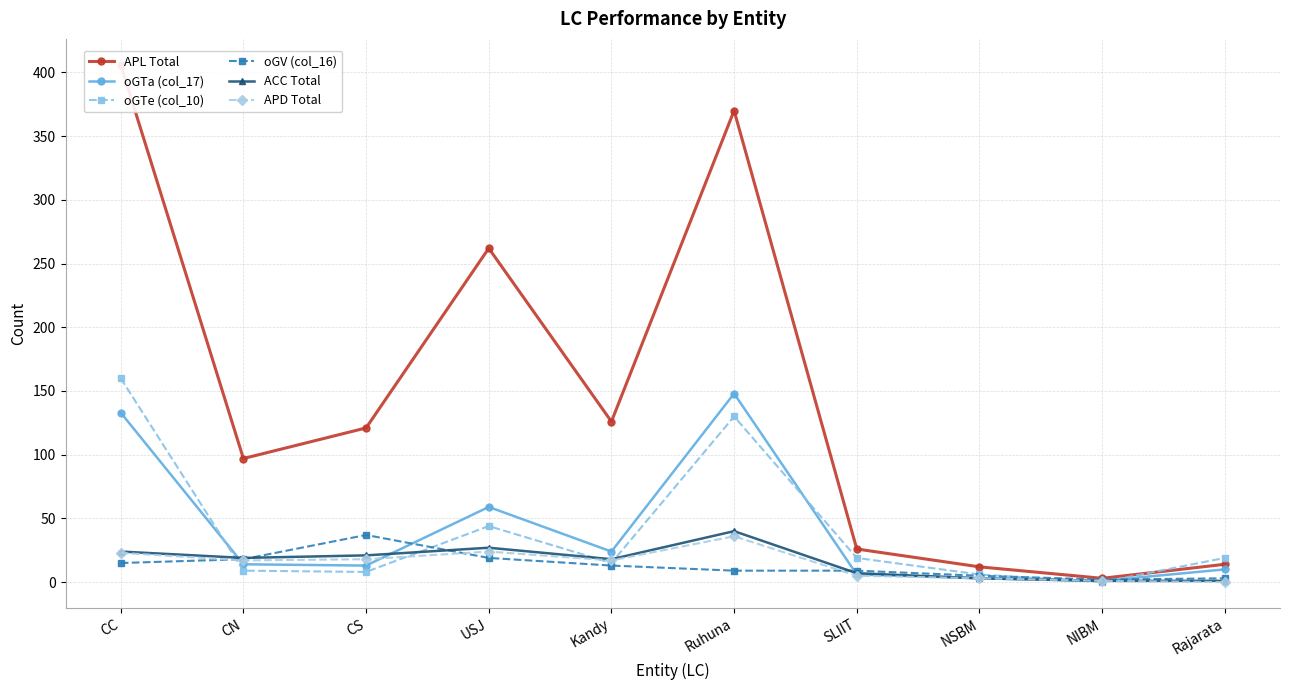

Which has a higher value, CN or NIBM?

CN